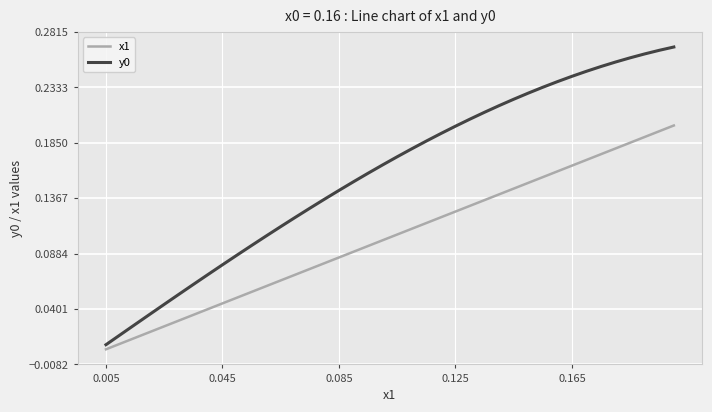

How many lines are shown in the chart?

2